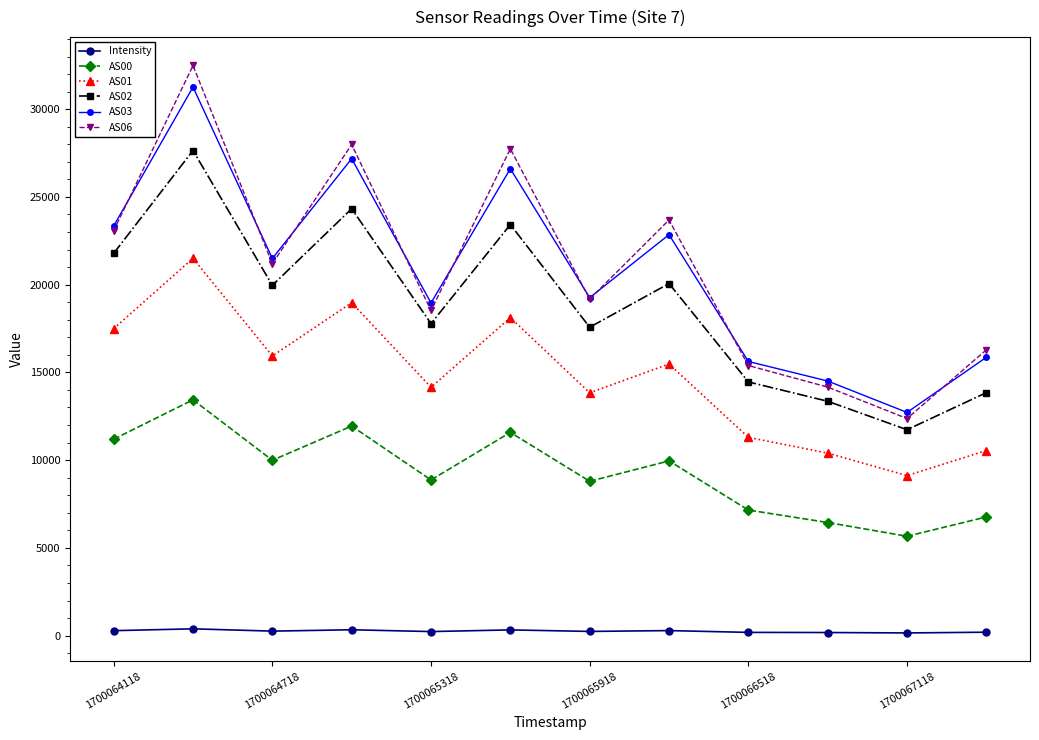

What is the minimum value for AS01?

9119.0